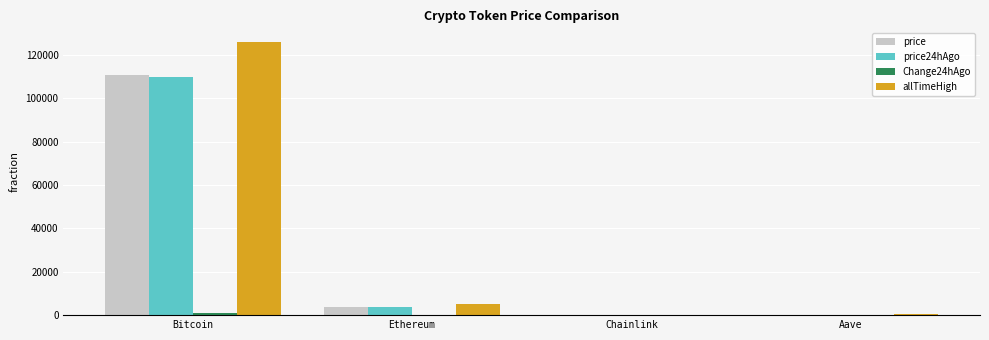

At which category is the sum across all series the highest?

Bitcoin